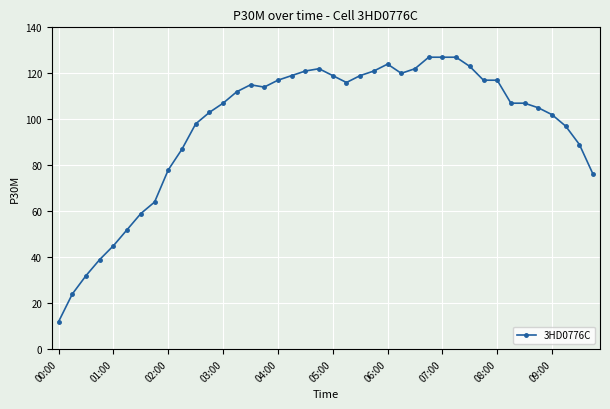

What is the difference between the second highest and minimum values?

115